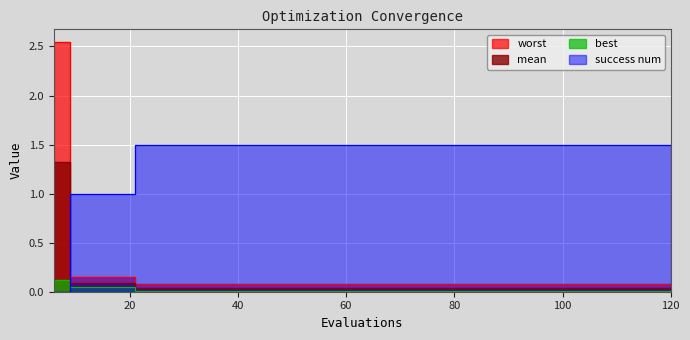

Reading left to right, what are all the values shown in this chart?

mean: 1.3	0.1	0.1	0.0	0.0	0.0	0.0	0.0	0.0	0.0	0.0	0.0	0.0	0.0	0.0	0.0	0.0	0.0	0.0	0.0
best: 0.1	0.0	0.0	0.0	0.0	0.0	0.0	0.0	0.0	0.0	0.0	0.0	0.0	0.0	0.0	0.0	0.0	0.0	0.0	0.0
worst: 2.5	0.1	0.1	0.1	0.1	0.1	0.1	0.1	0.1	0.1	0.1	0.1	0.1	0.1	0.1	0.1	0.1	0.1	0.1	0.1
success num: 0.0	1.0	1.0	1.5	1.5	1.5	1.5	1.5	1.5	1.5	1.5	1.5	1.5	1.5	1.5	1.5	1.5	1.5	1.5	1.5